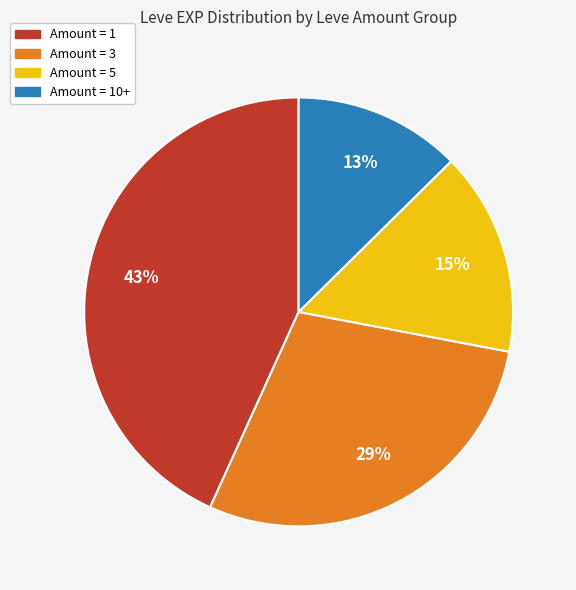

Is there any slice that represents more than half of the pie?

No